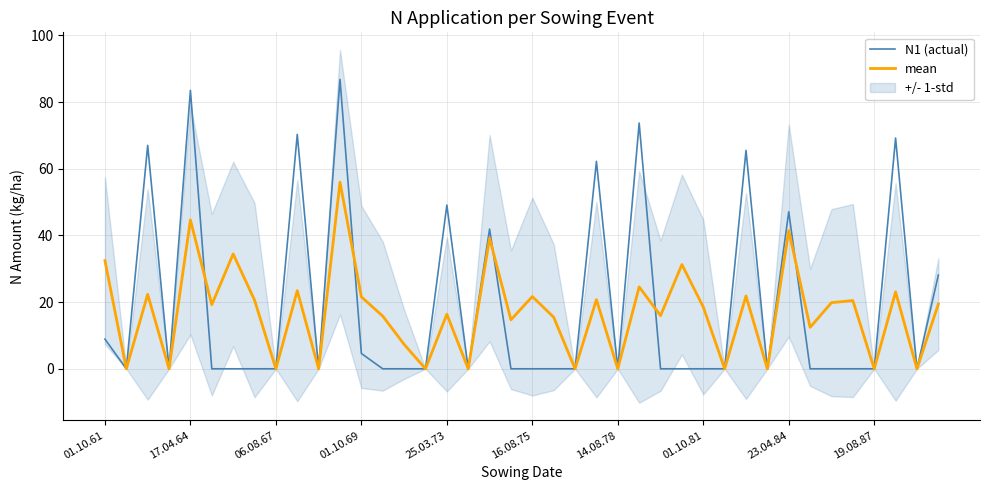

What is the difference between the mean values at 39 and 30?

2.4